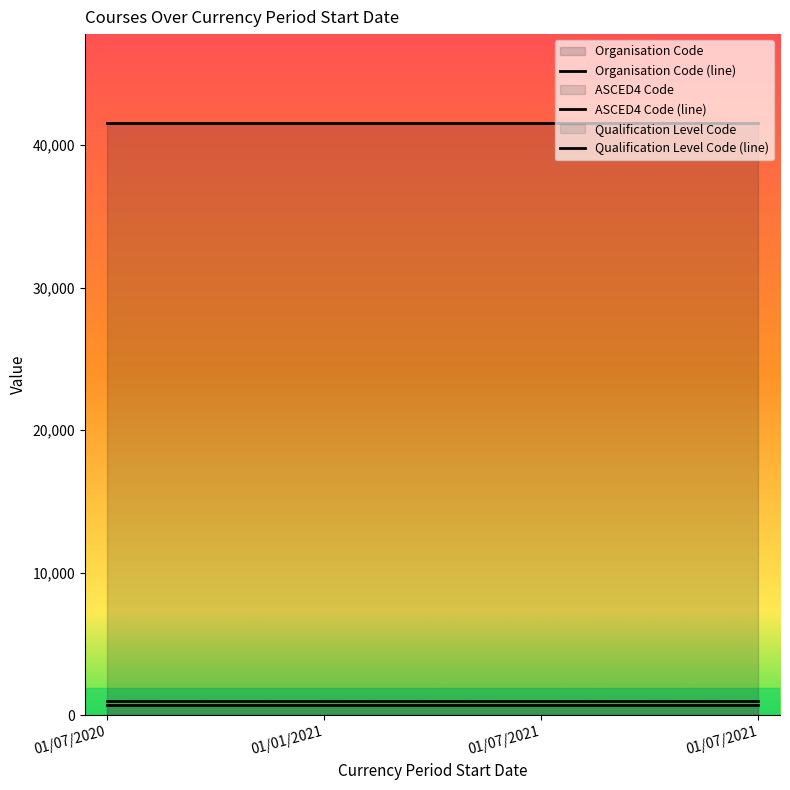

Reading left to right, transcribe all the data shown in this chart.

Organisation Code (line): 41558	41558	41558	41558
ASCED4 Code (line): 699	699	699	699
Qualification Level Code (line): 991	991	991	991